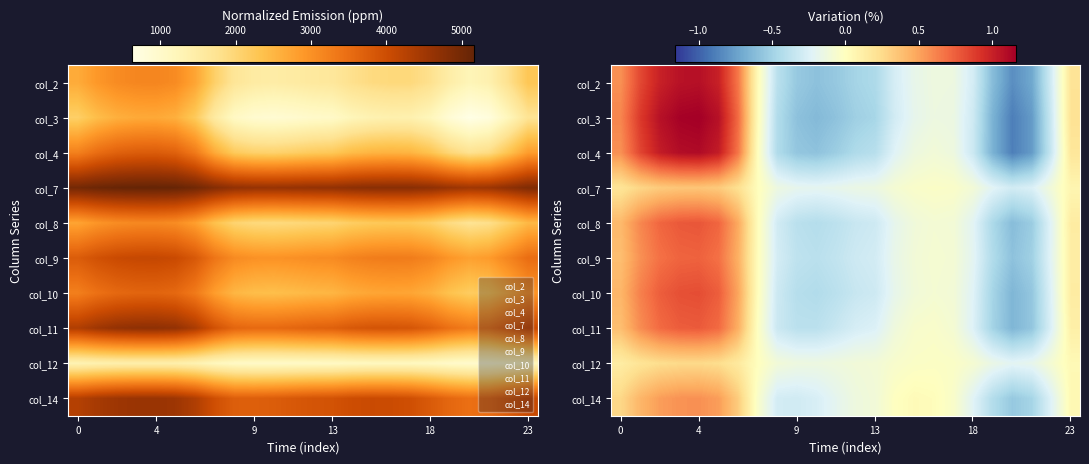

Count the number of data series in this chart.

10